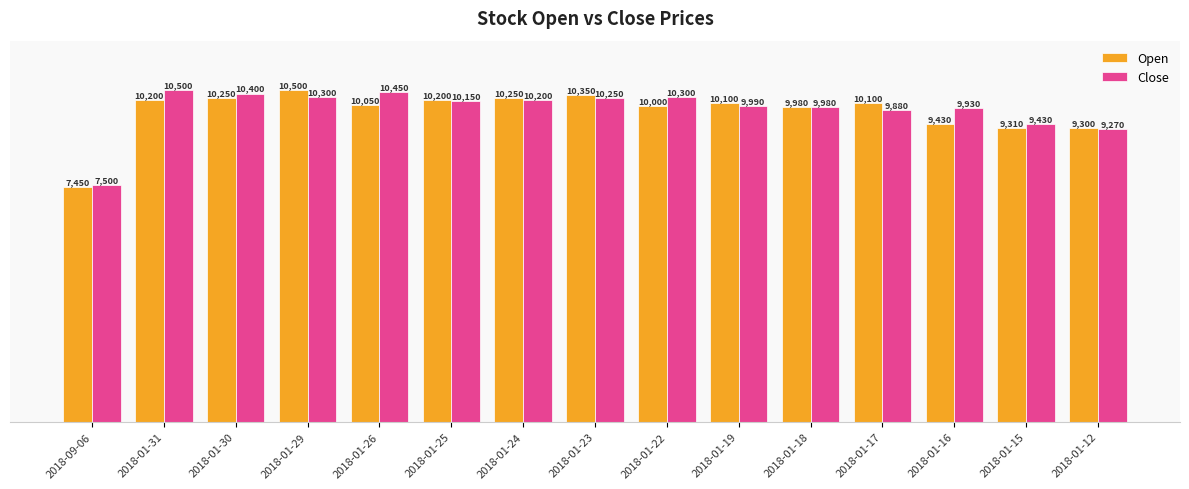

What is the label of the 14th bar from the right?

2018-01-31